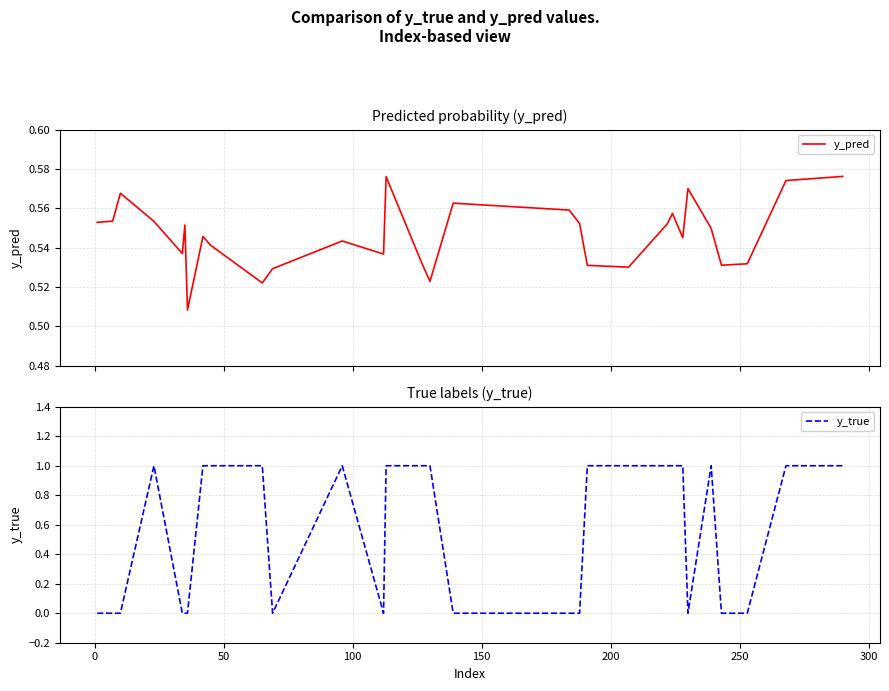

Reading left to right, what are all the values shown in this chart?

y_pred: 0.6	0.6	0.6	0.6	0.5	0.6	0.5	0.5	0.5	0.5	0.5	0.5	0.5	0.6	0.5	0.5	0.6	0.6	0.6	0.5	0.5	0.6	0.6	0.5	0.6	0.5	0.5	0.5	0.6	0.6
y_true: 0.0	0.0	0.0	1.0	0.0	0.0	0.0	1.0	1.0	1.0	0.0	1.0	0.0	1.0	1.0	1.0	0.0	0.0	0.0	1.0	1.0	1.0	1.0	1.0	0.0	1.0	0.0	0.0	1.0	1.0